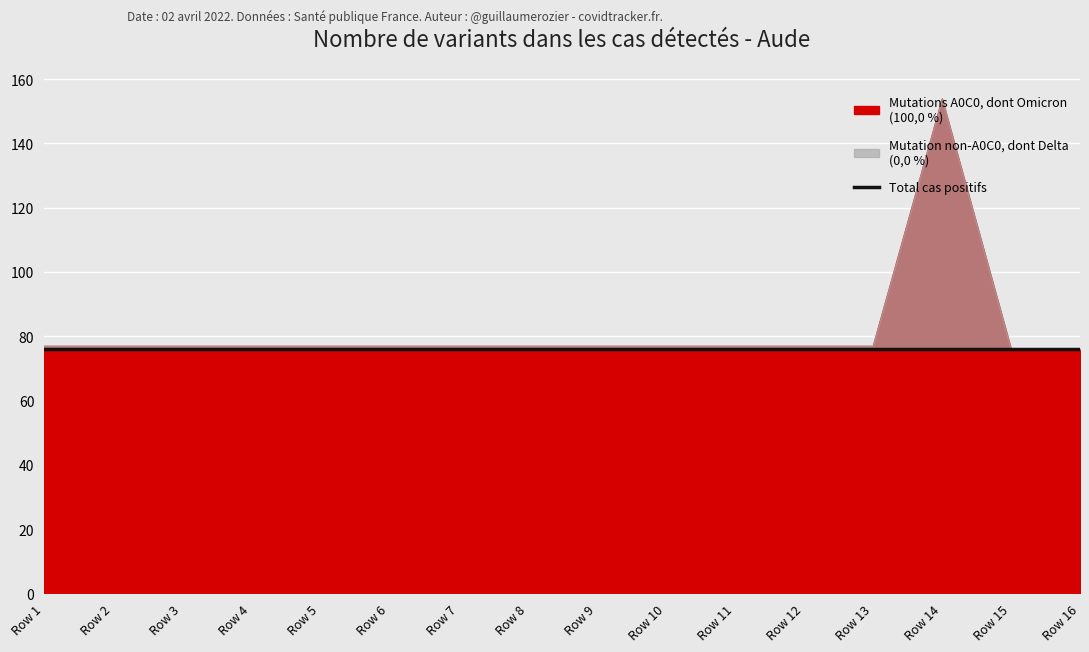

What is the minimum value for Mutations A0C0, dont Omicron (100,0 %)?

77